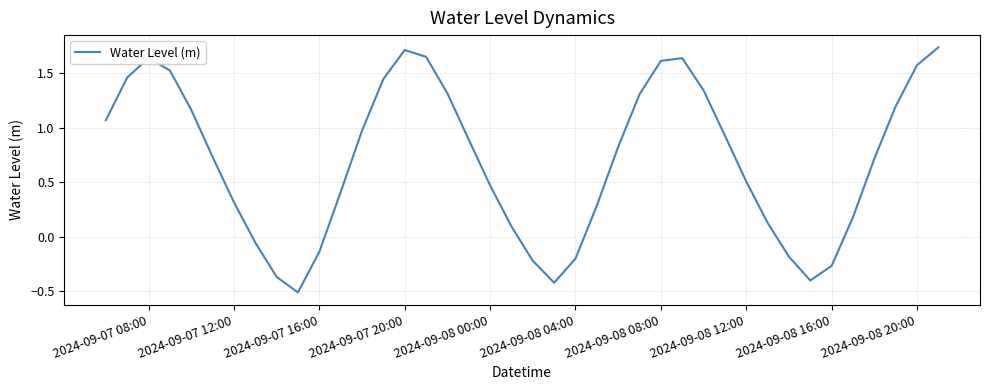

What is the difference between the maximum and minimum values?

2.2